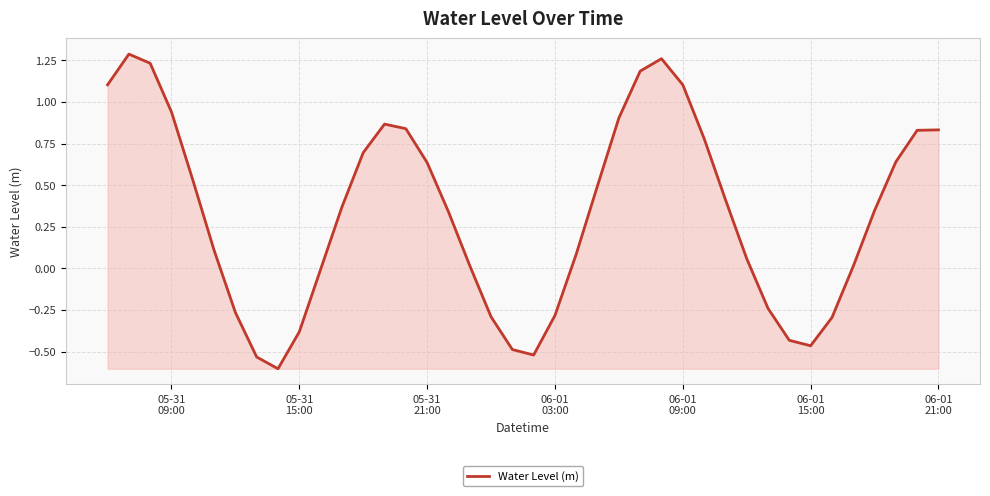

What is the minimum value shown in the chart?

-0.6